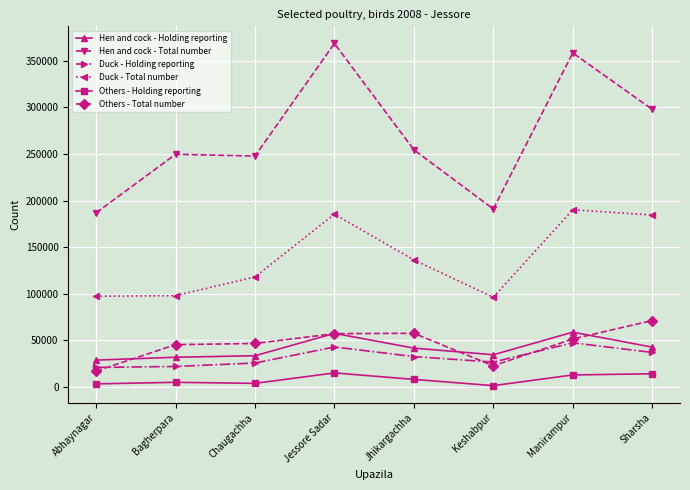

How many categories are shown in the chart?

8